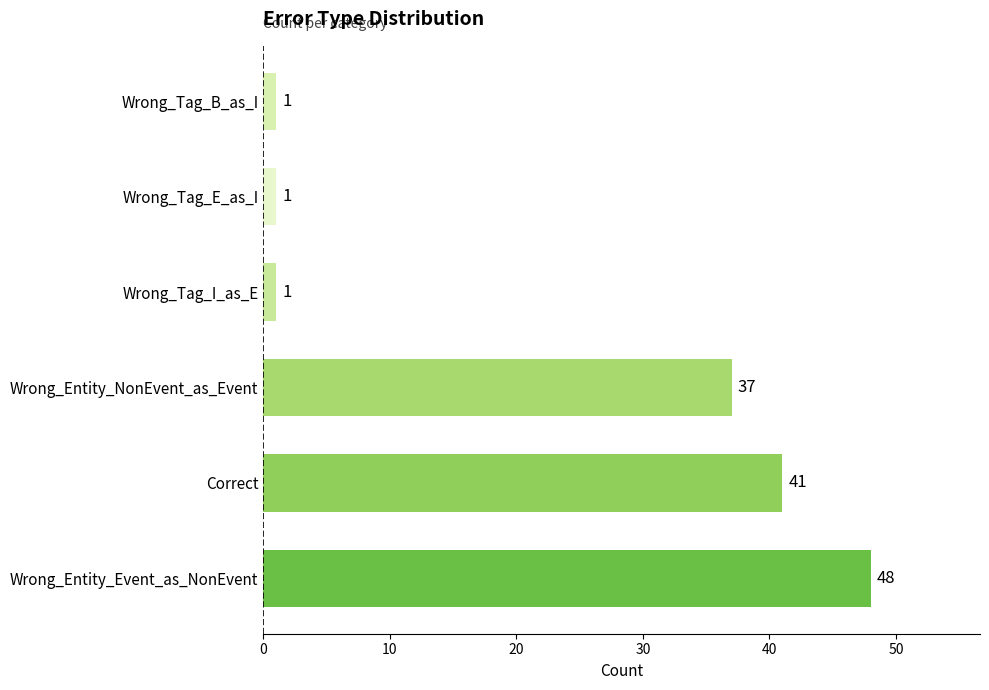

The value at Wrong_Tag_E_as_I is 1. True or false?

True